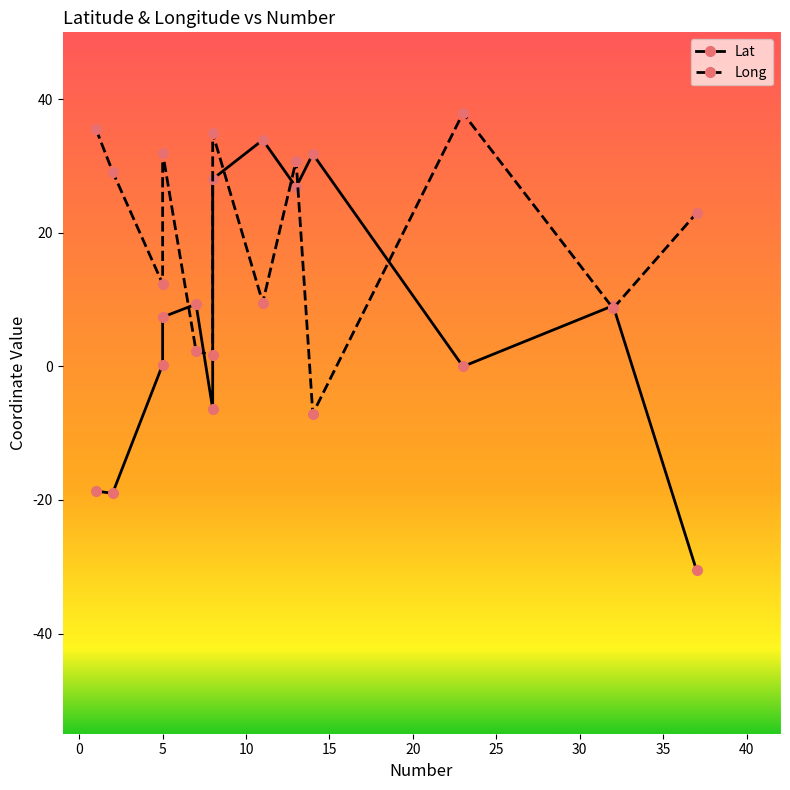

What is the difference between the maximum and second lowest values in the Lat series?

52.9